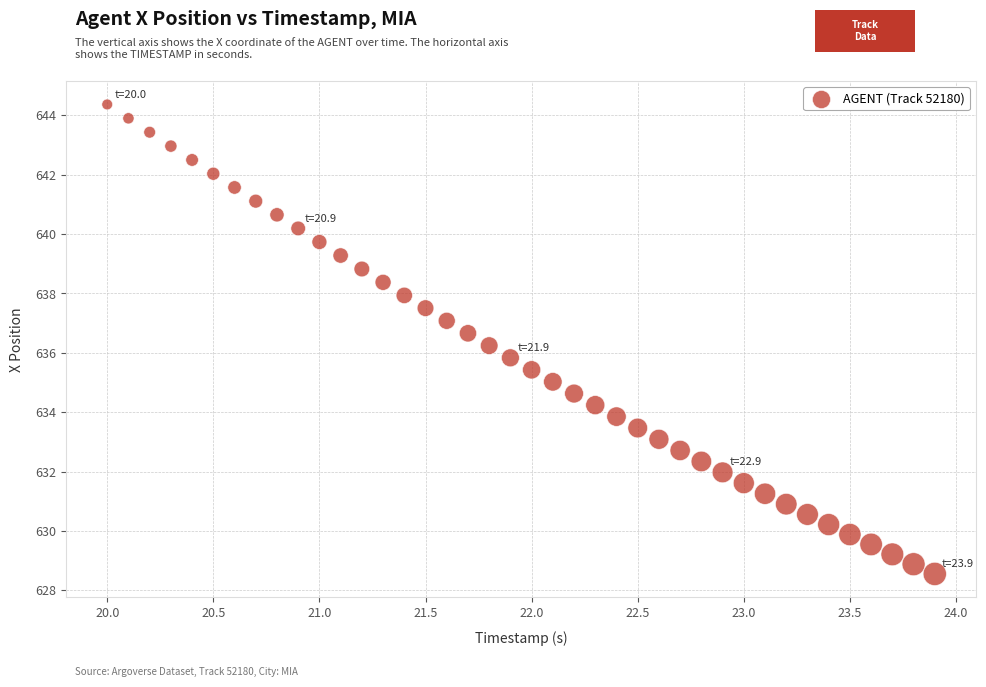

What is the range of X values (max minus min)?

3.9